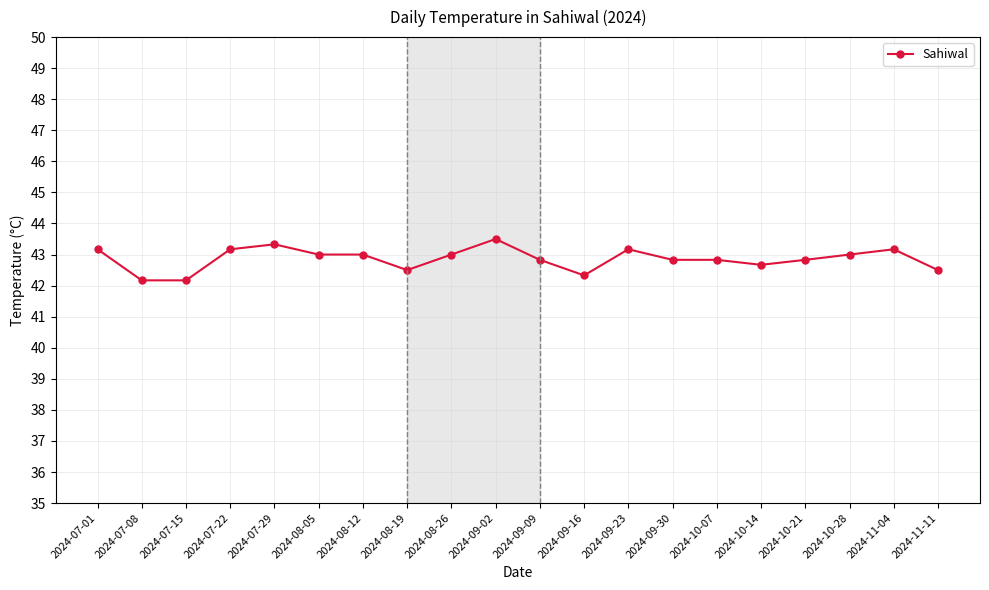

True or false: the data has more than 0 interior local peaks.

True